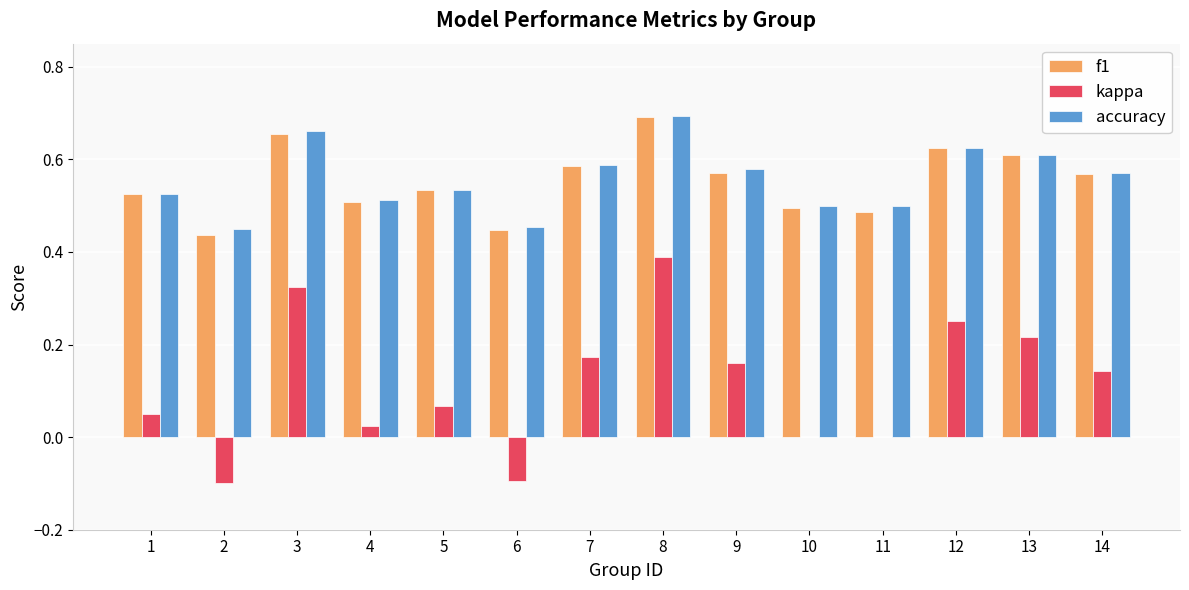

Count the number of data series in this chart.

3